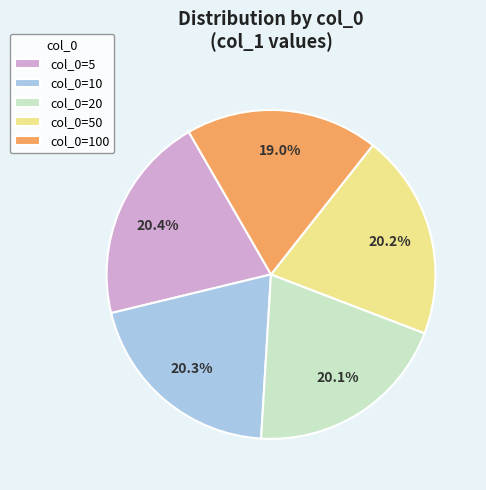

Which category has the smallest portion of the pie?

col_0=100